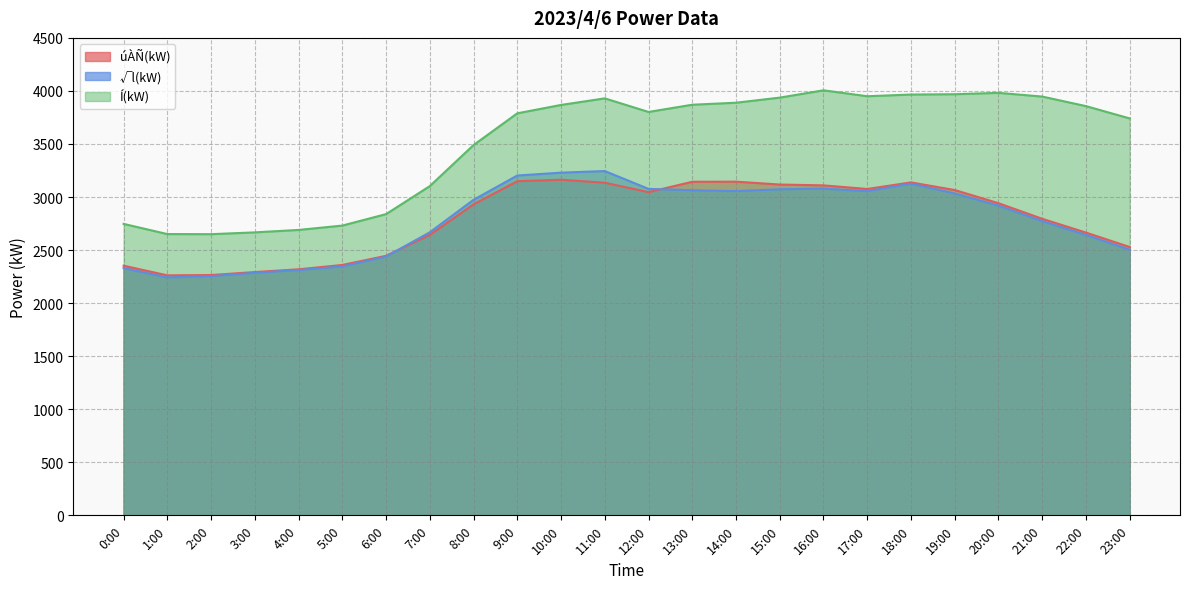

What is the label of the 22nd point from the left?

21:00